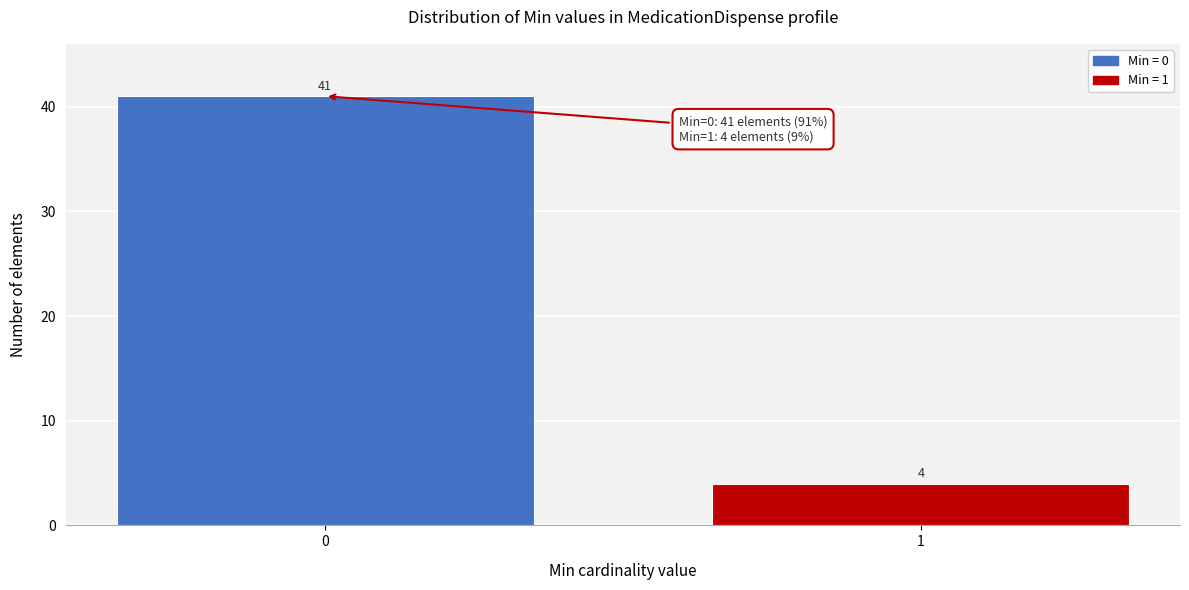

Reading left to right, extract all data points from this chart.

0=41	1=4